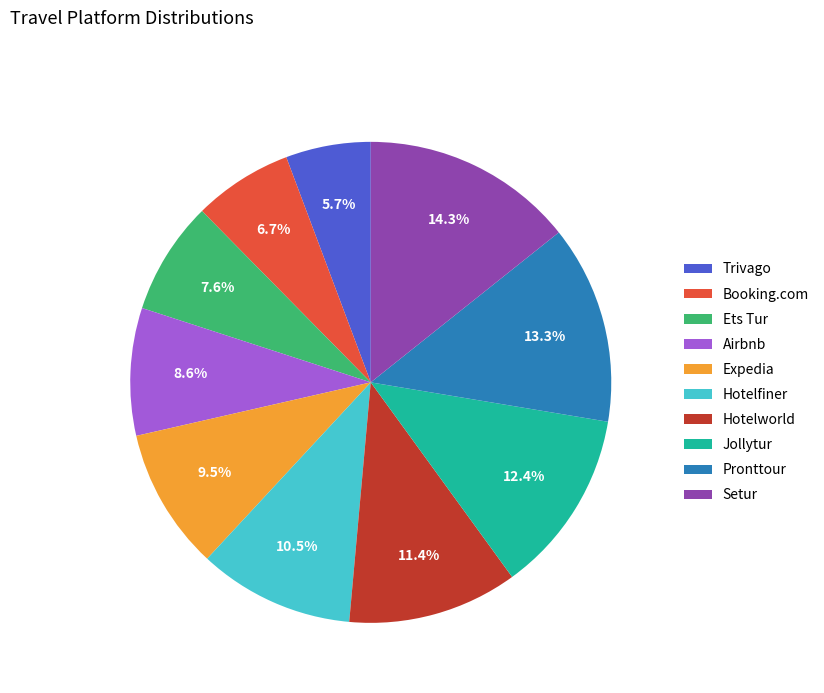

The Airbnb slice represents 9% of the pie. True or false?

True